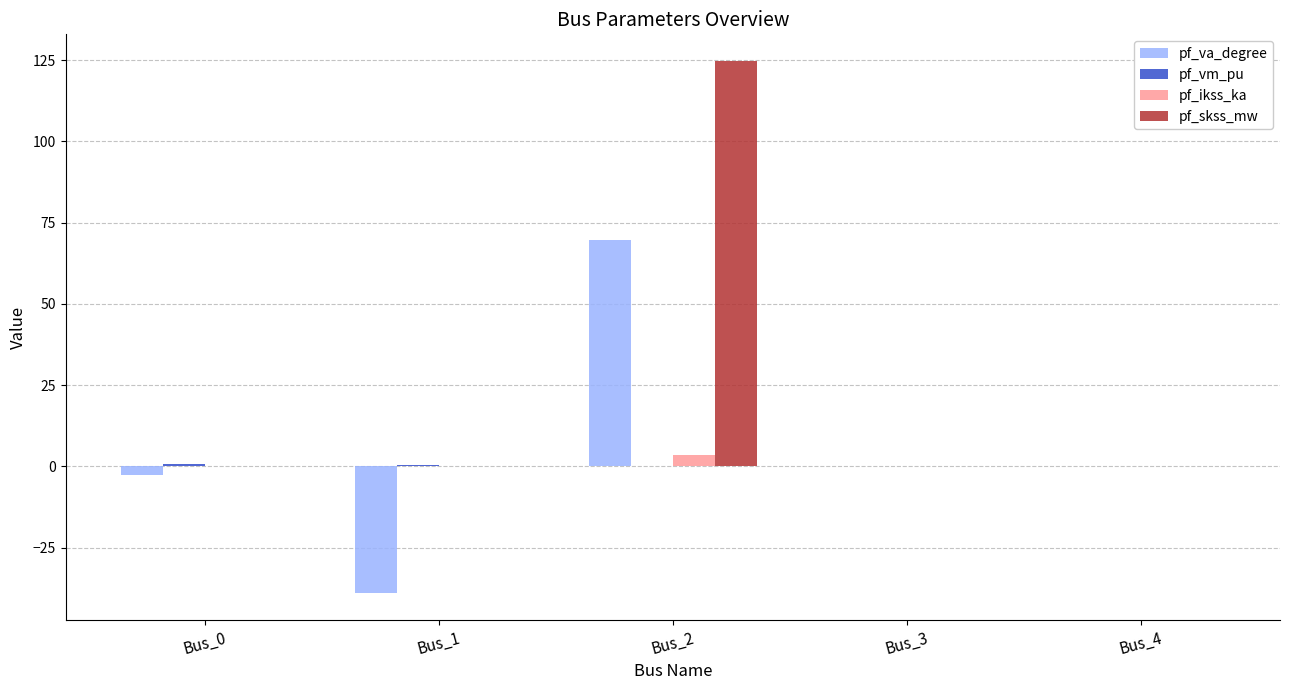

The pf_ikss_ka series shows 0.0 at Bus_3. True or false?

True